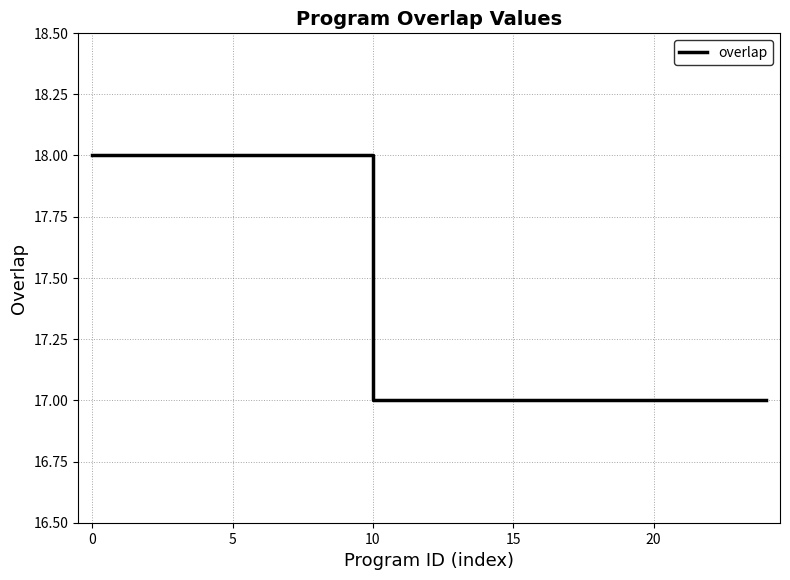

What is the greatest value displayed?

18